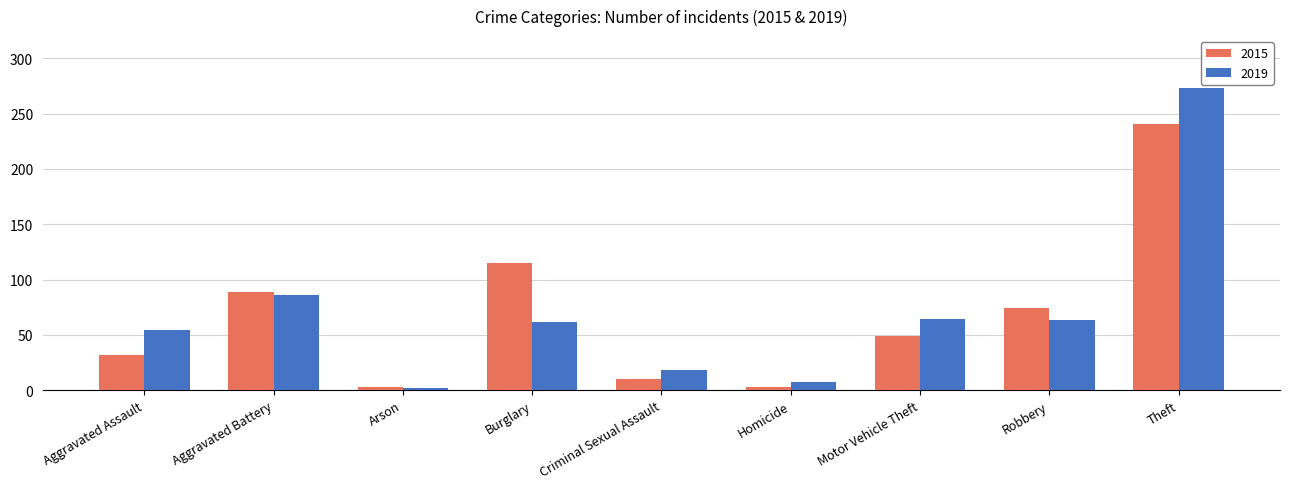

The value of 2019 at Theft is 103. True or false?

False